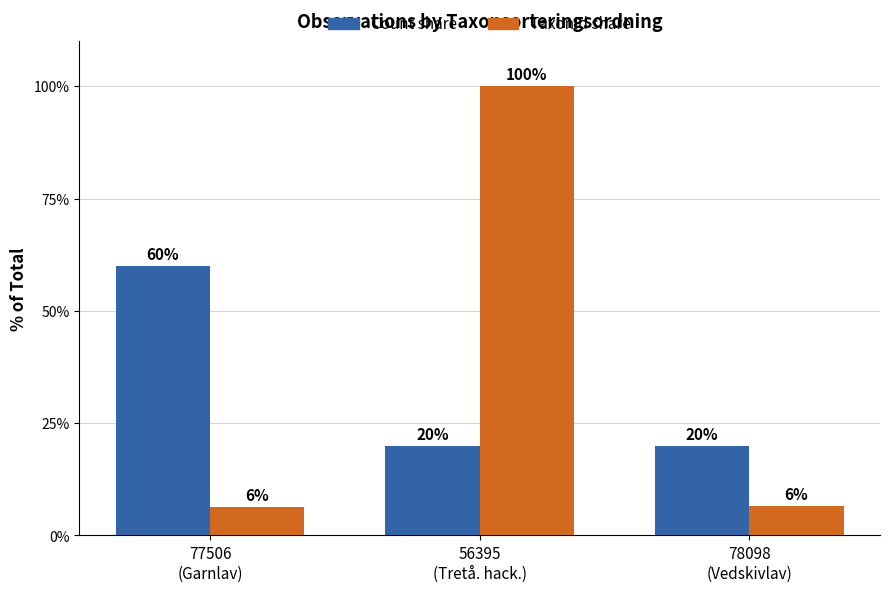

The value of Count share at 78098
(Vedskivlav) is 20.0. True or false?

True